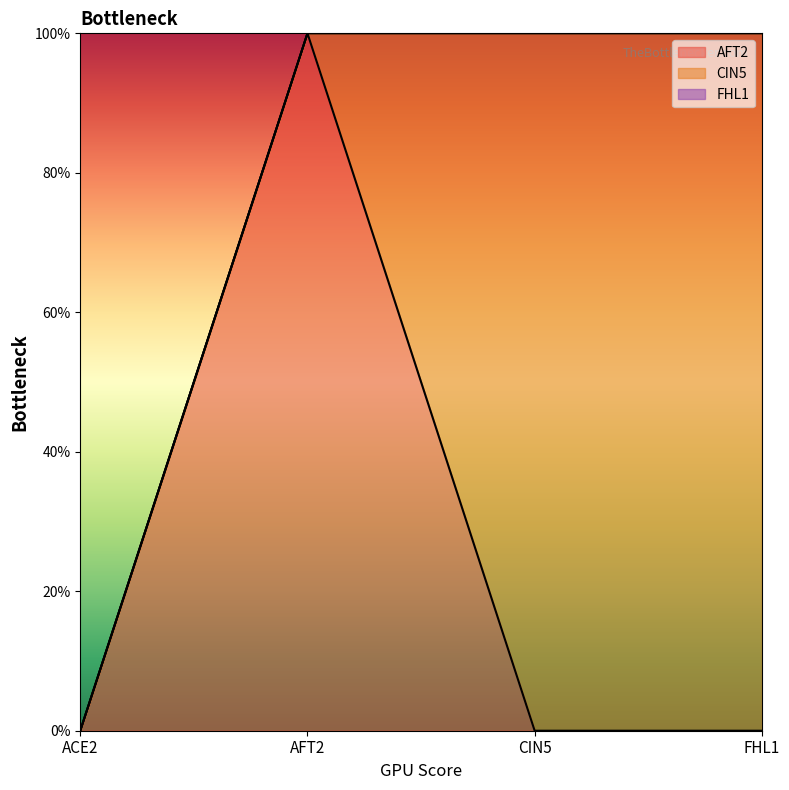

What is the label of the 1st point from the right?

FHL1